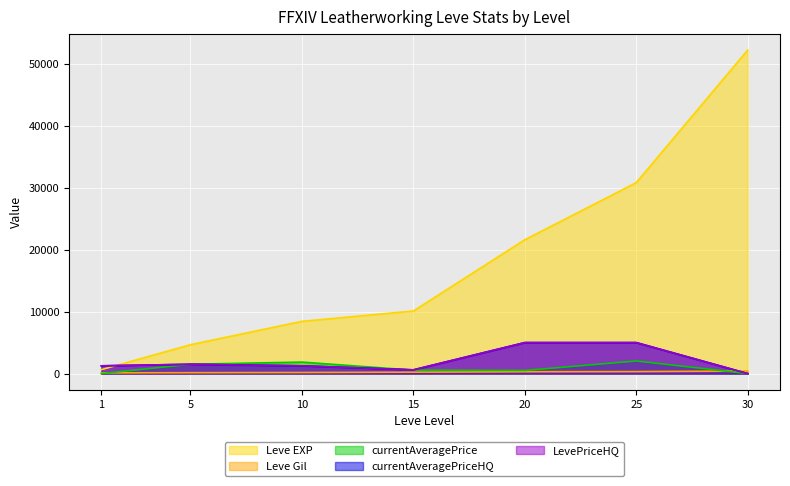

Reading left to right, what are all the values shown in this chart?

Leve EXP: 1=630	5=4660	10=8430	15=10100	20=21600	25=30820	30=52220
Leve Gil: 1=112	5=140	10=172	15=226	20=295	25=317	30=410
currentAveragePrice: 1=0	5=1500	10=1850	15=550	20=500	25=2031	30=0
currentAveragePriceHQ: 1=1250	5=1500	10=1250	15=600	20=5000	25=5000	30=0
LevePriceHQ: 1=1250	5=1500	10=1250	15=600	20=5000	25=5000	30=0